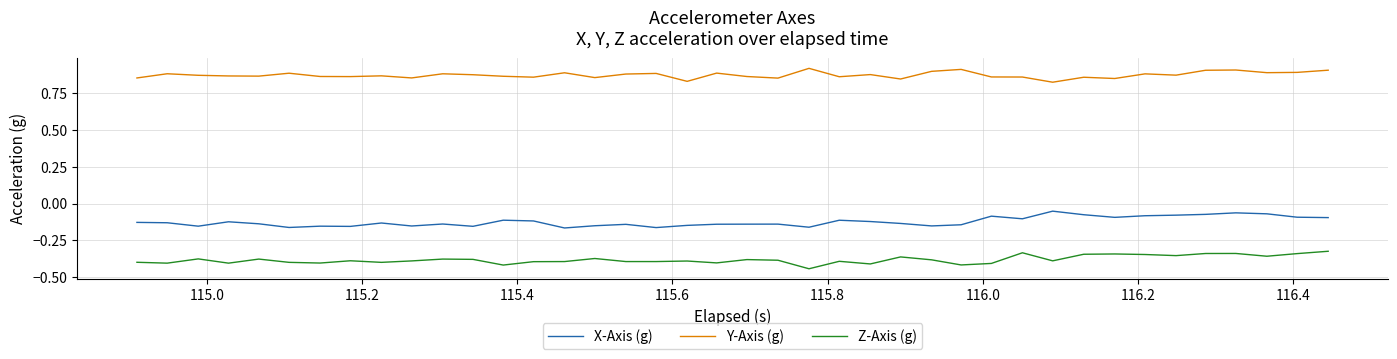

True or false: X-Axis (g) and Y-Axis (g) intersect in this chart.

False